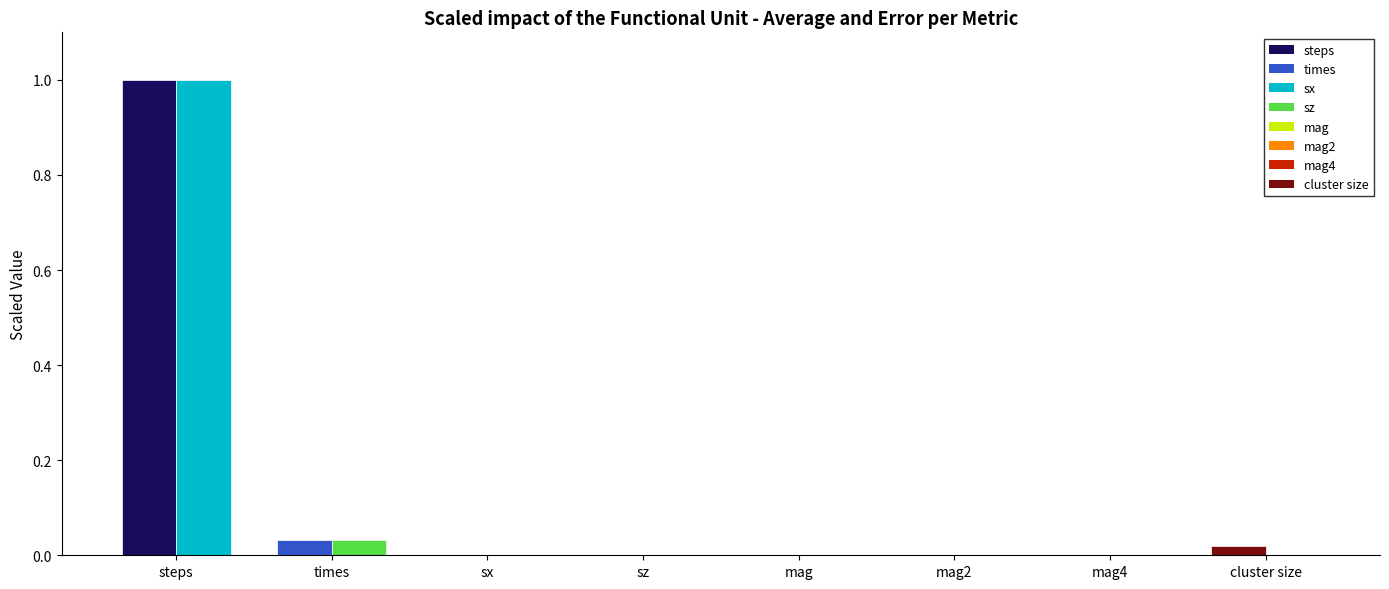

Reading left to right, extract all data points from this chart.

average: 1.0	0.0	0.0	0.0	0.0	0.0	0.0	0.0
error: 1.0	0.0	0.0	0.0	0.0	0.0	0.0	0.0